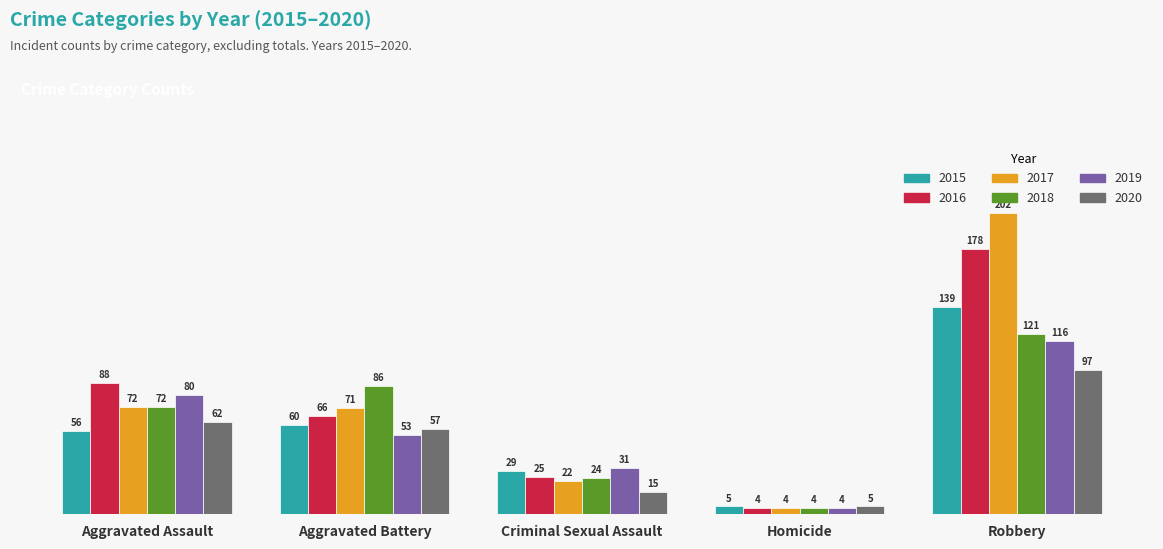

Which series changed the most between Aggravated Assault and Criminal Sexual Assault?

2016